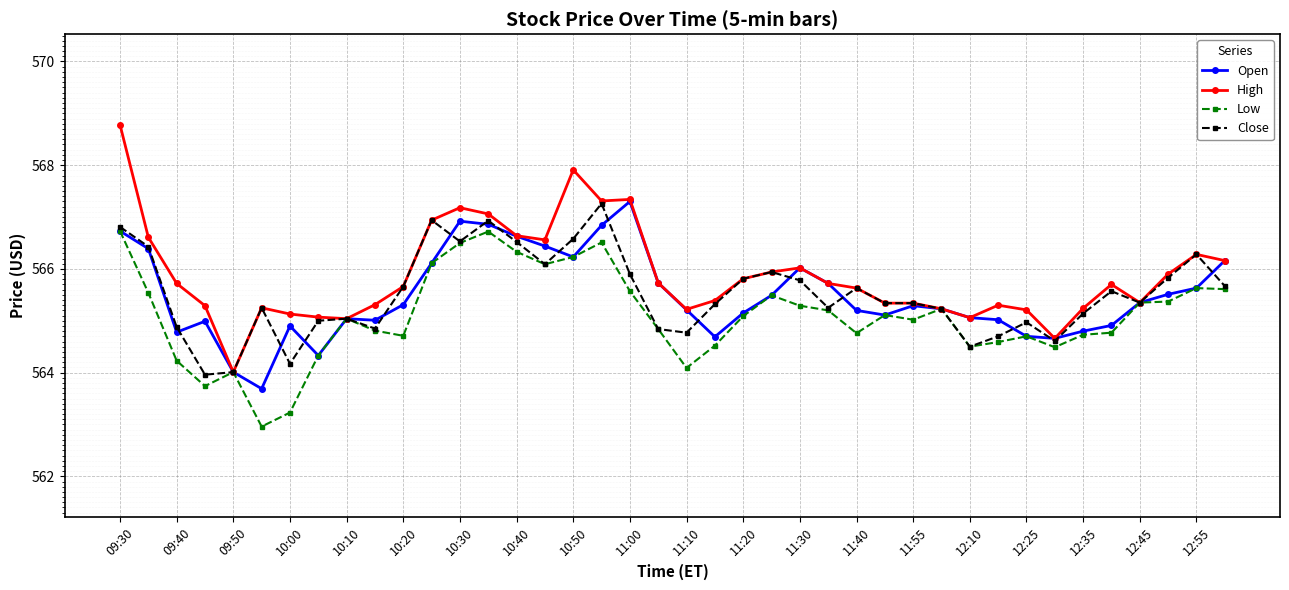

What is the highest value of the Low series?

566.7